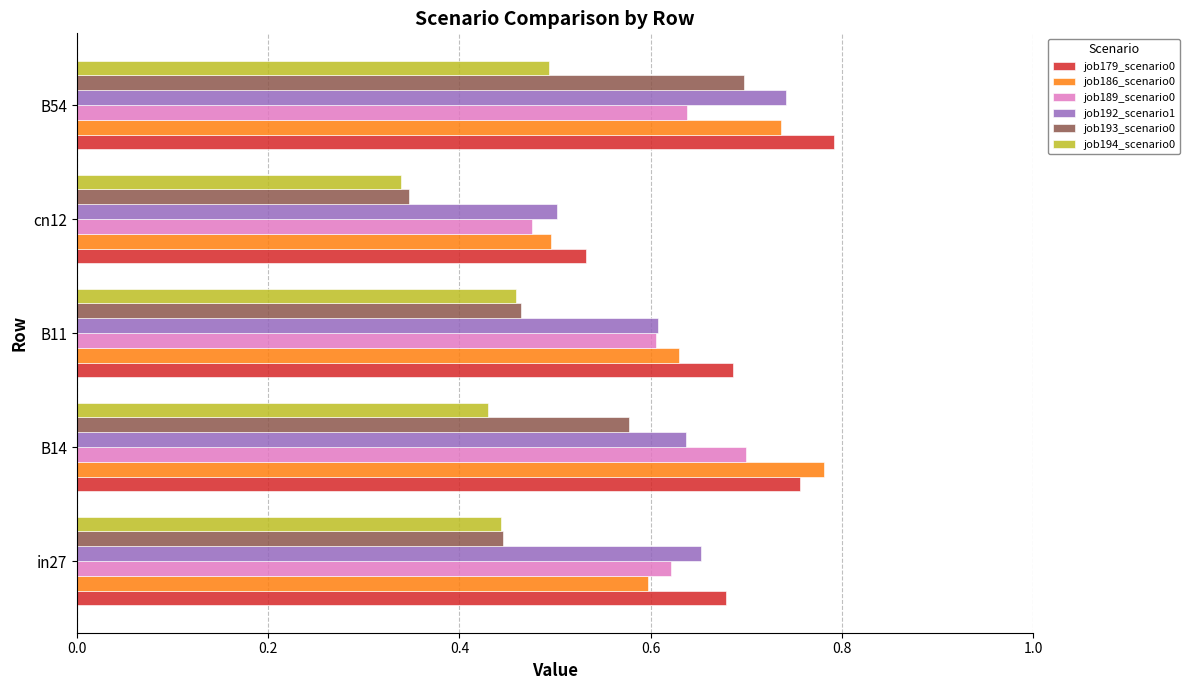

At how many categories does at least one series exceed 0?

5